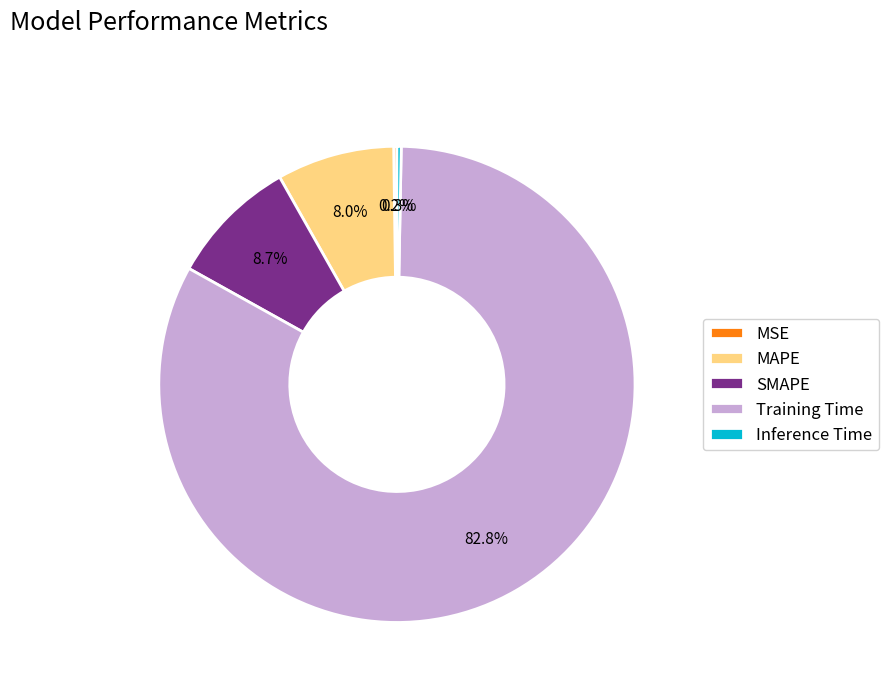

What percentage is NOT represented by MAPE?

92.0%